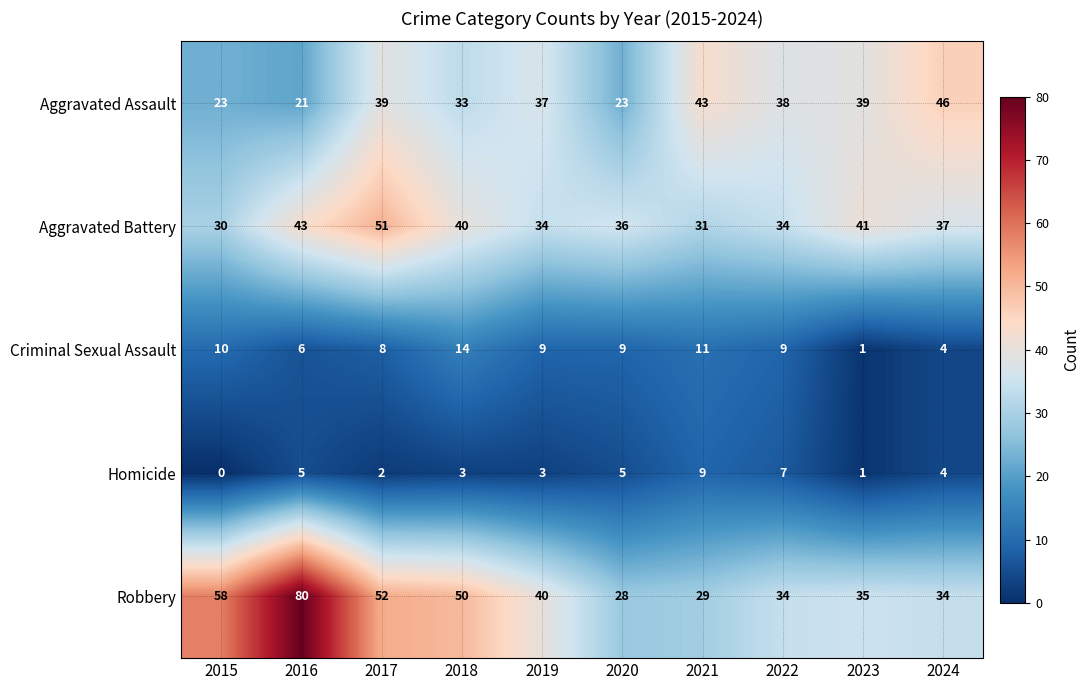

At which category is the sum across all series the highest?

2016